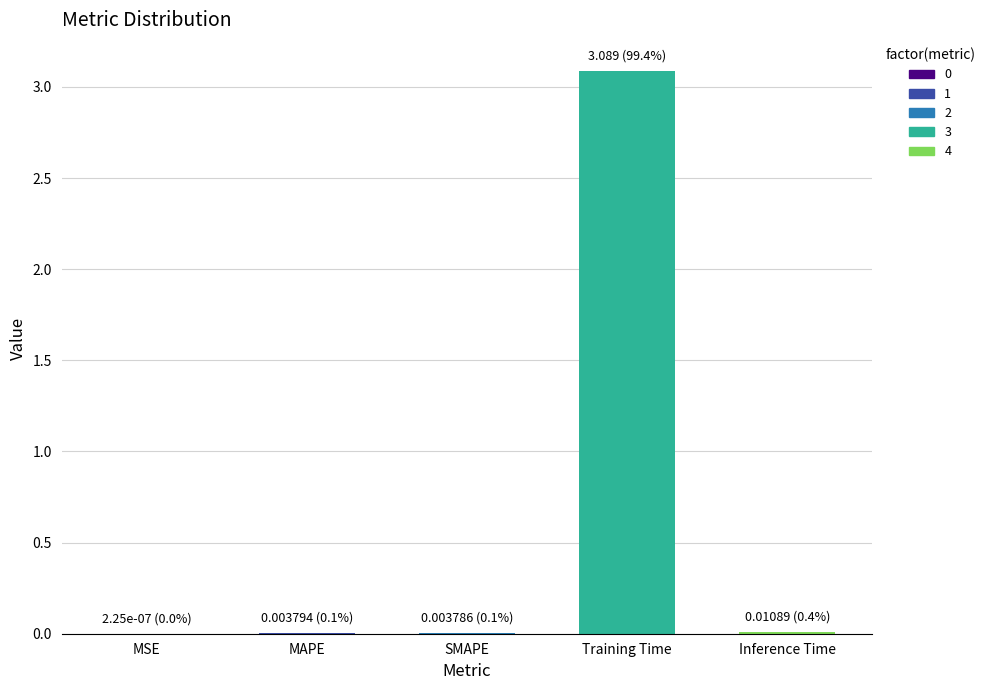

What is the change in value from MAPE to Training Time?

+3.1